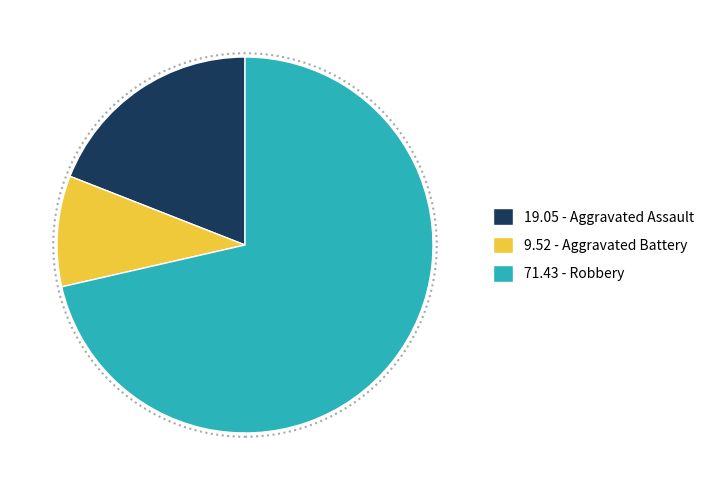

Does any single category account for the majority?

Yes